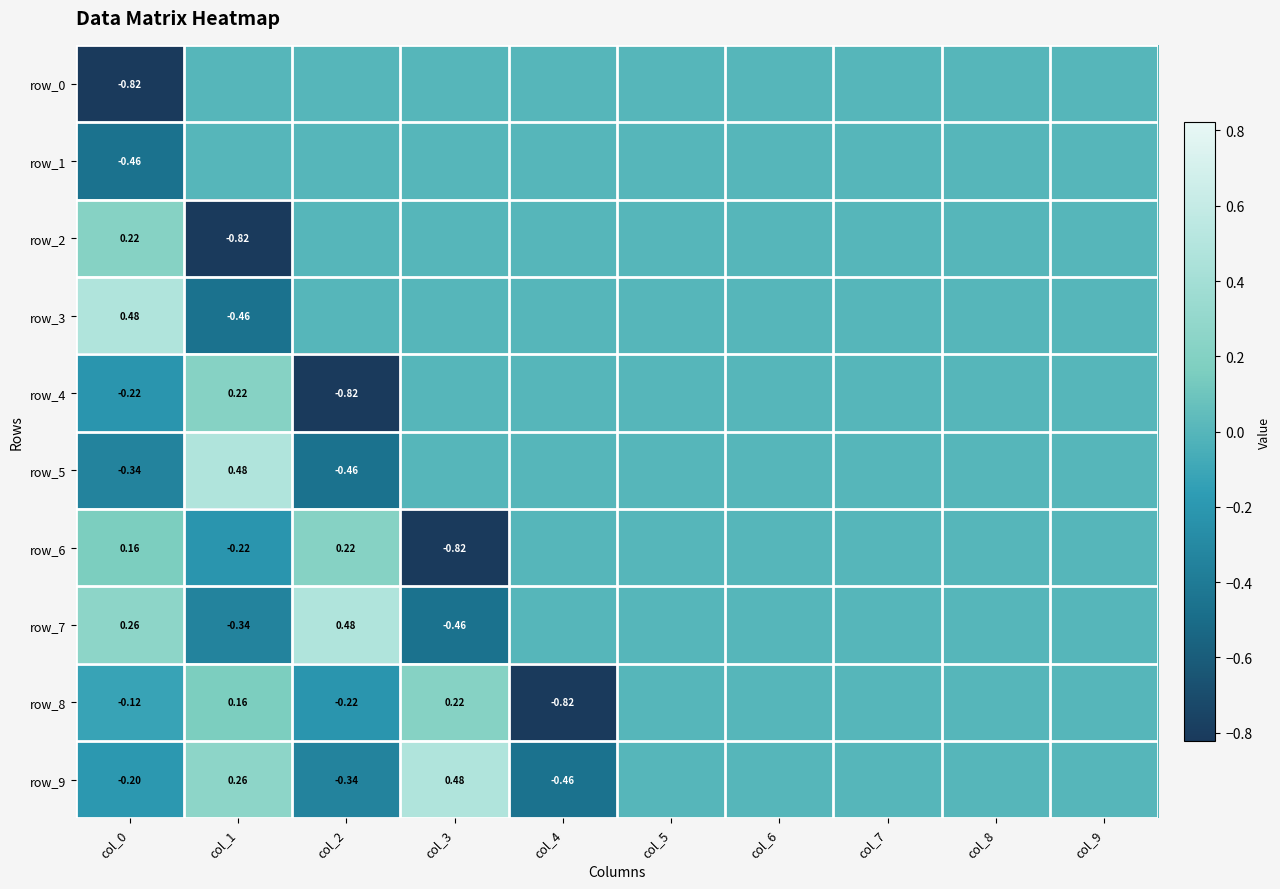

What is the total value across all series at col_4?

-1.3